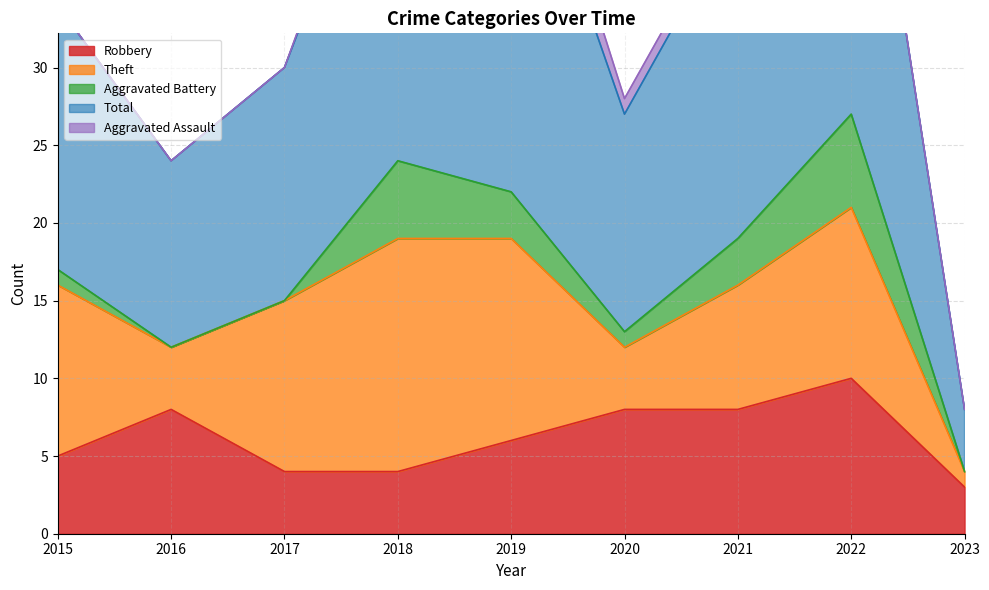

How many values in the Aggravated Battery series are below 1?

3